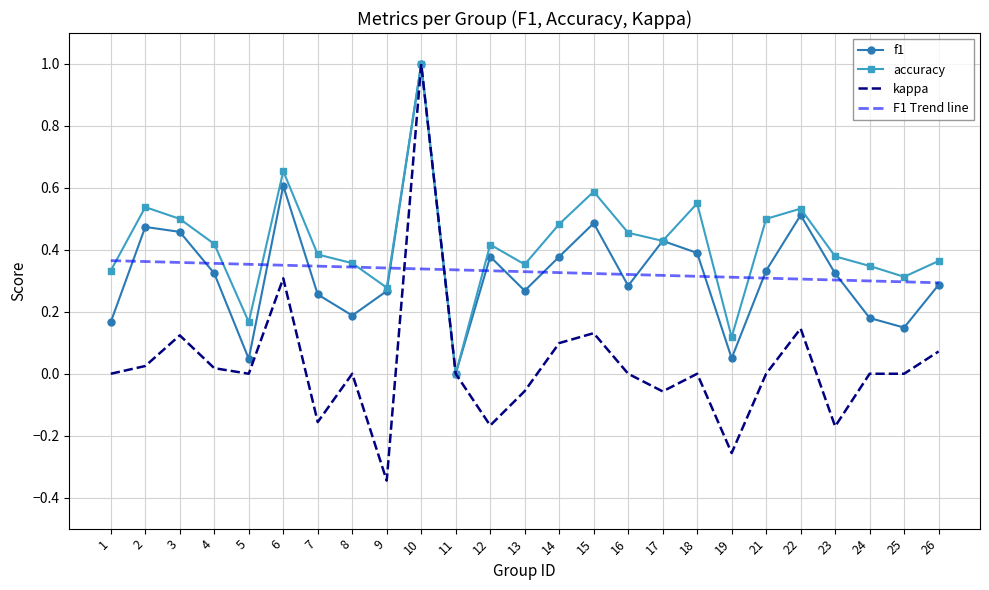

What is the maximum value shown in the chart?

1.0